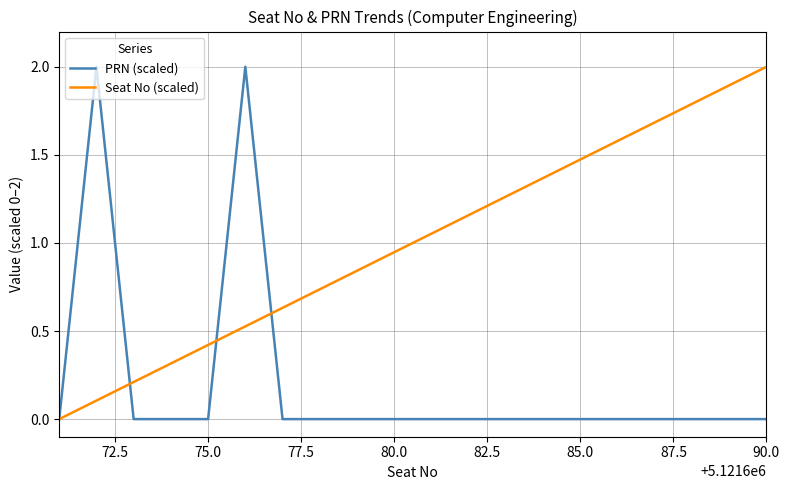

List the series in order of their overall mean, highest first.

Seat No (scaled), PRN (scaled)